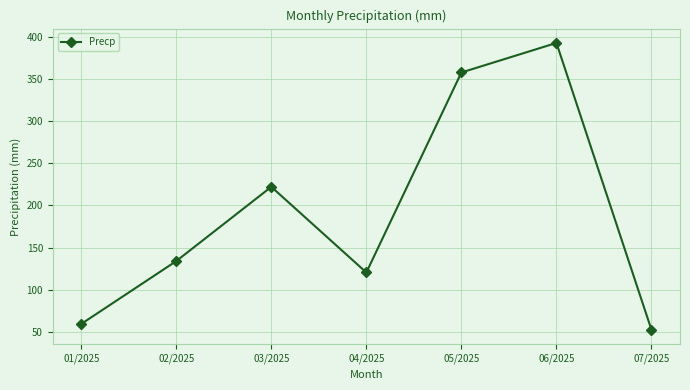

List the labels in order of value, largest first.

06/2025, 05/2025, 03/2025, 02/2025, 04/2025, 01/2025, 07/2025